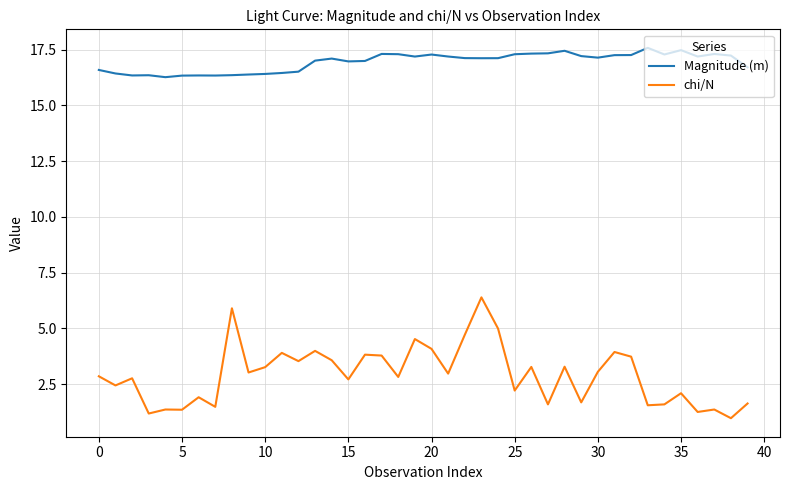

True or false: chi/N and Magnitude (m) cross at least once.

False